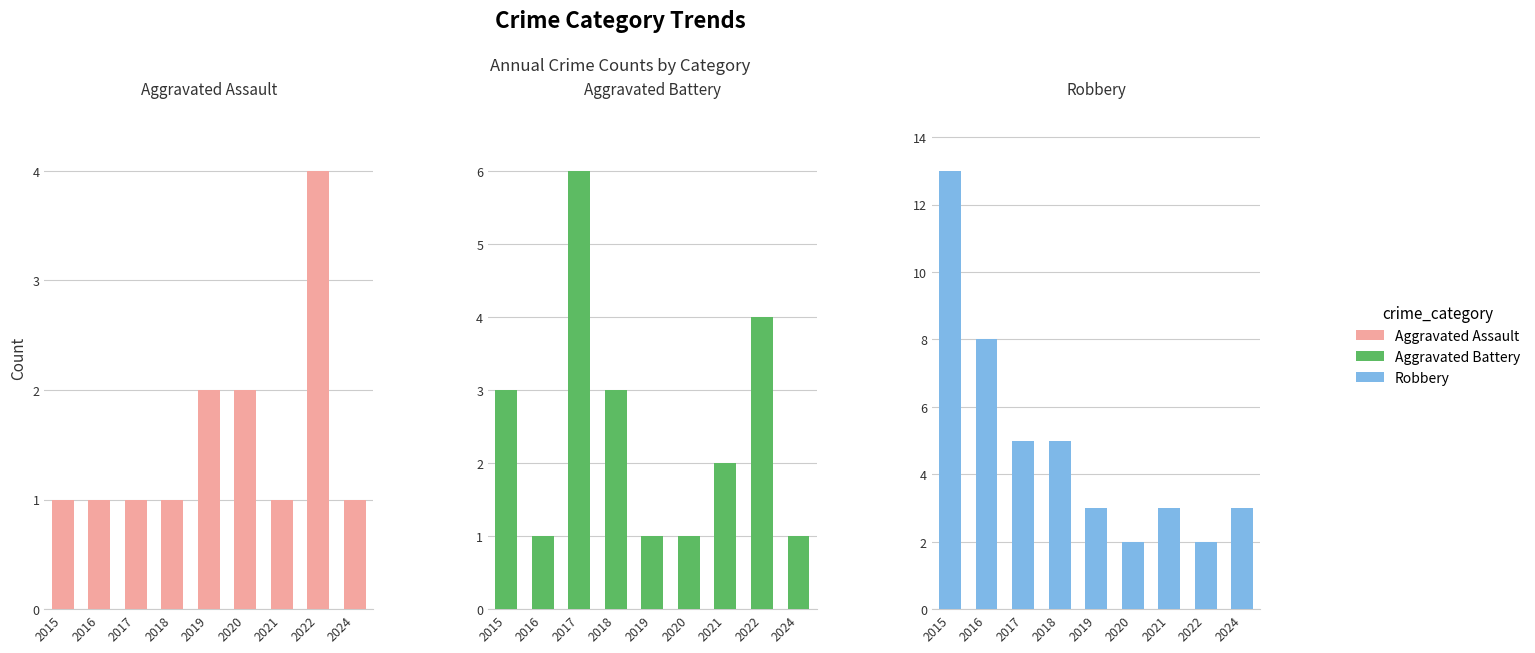

At which label does Aggravated Battery reach its peak?

2017